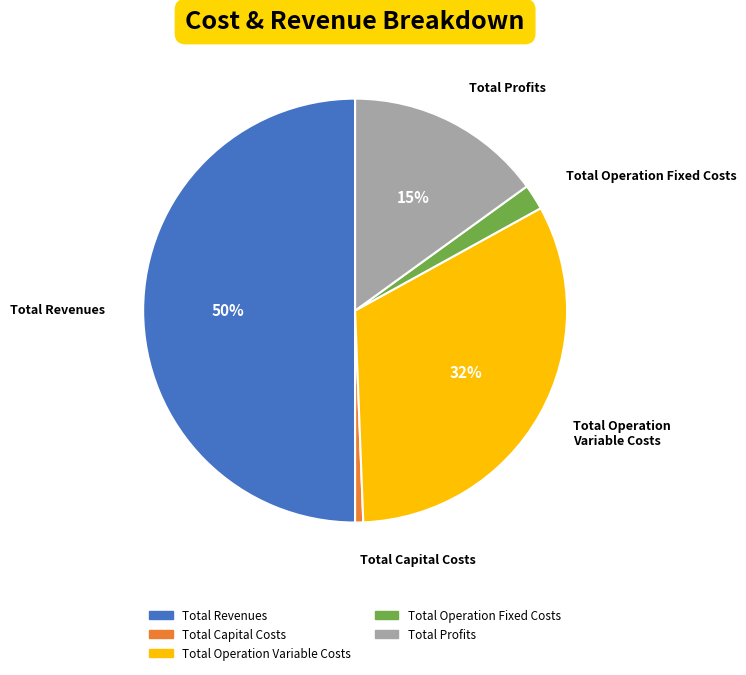

To the nearest percent, what portion does Total Profits represent?

15%